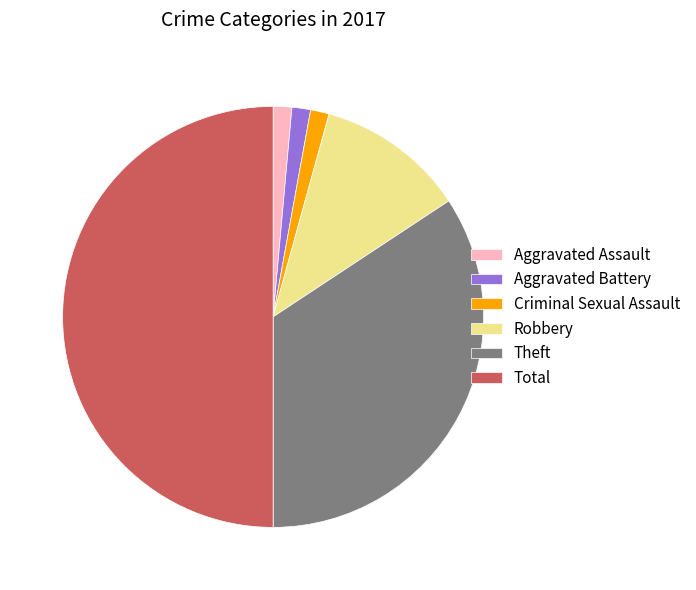

Does Robbery represent more than half of the total?

No